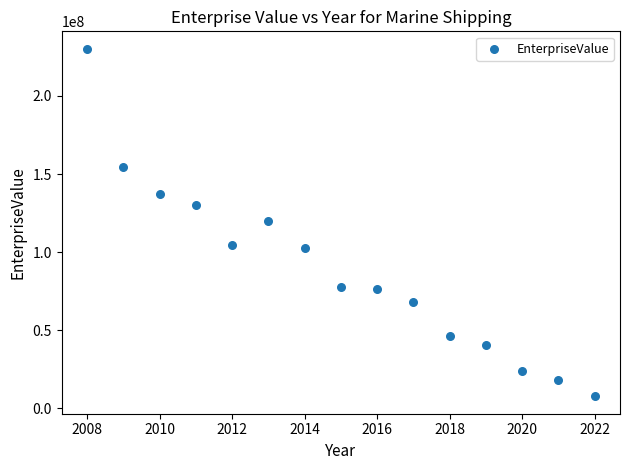

What is the range of X values (max minus min)?

14.0